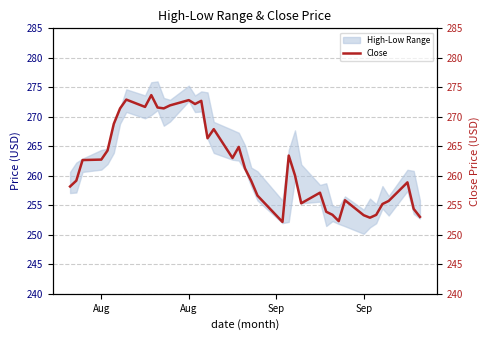

True or false: High and Close cross at least once.

False